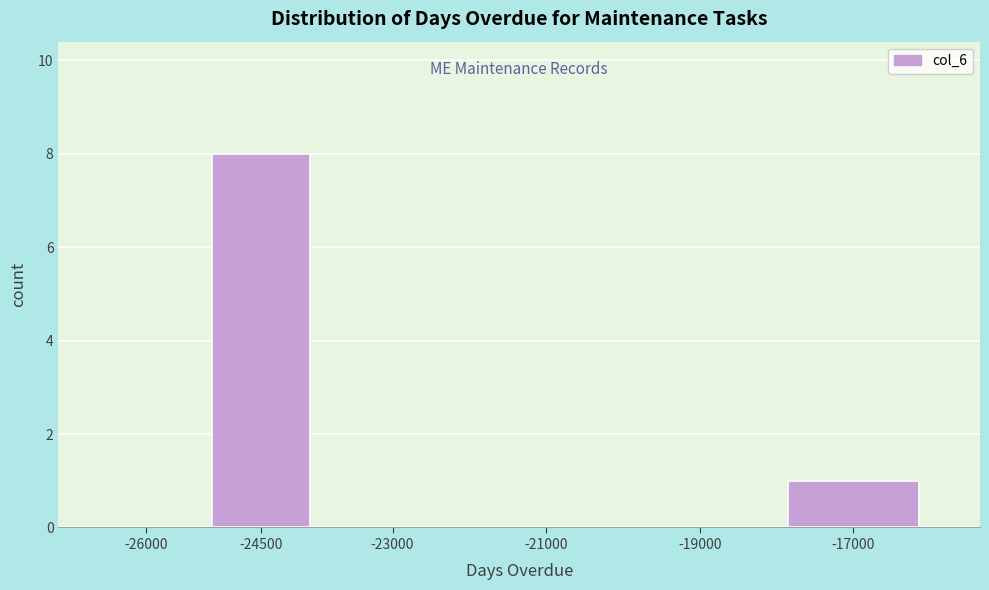

Reading left to right, list all the values displayed in this chart.

-26000=0	-24500=8	-23000=0	-21000=0	-19000=0	-17000=1